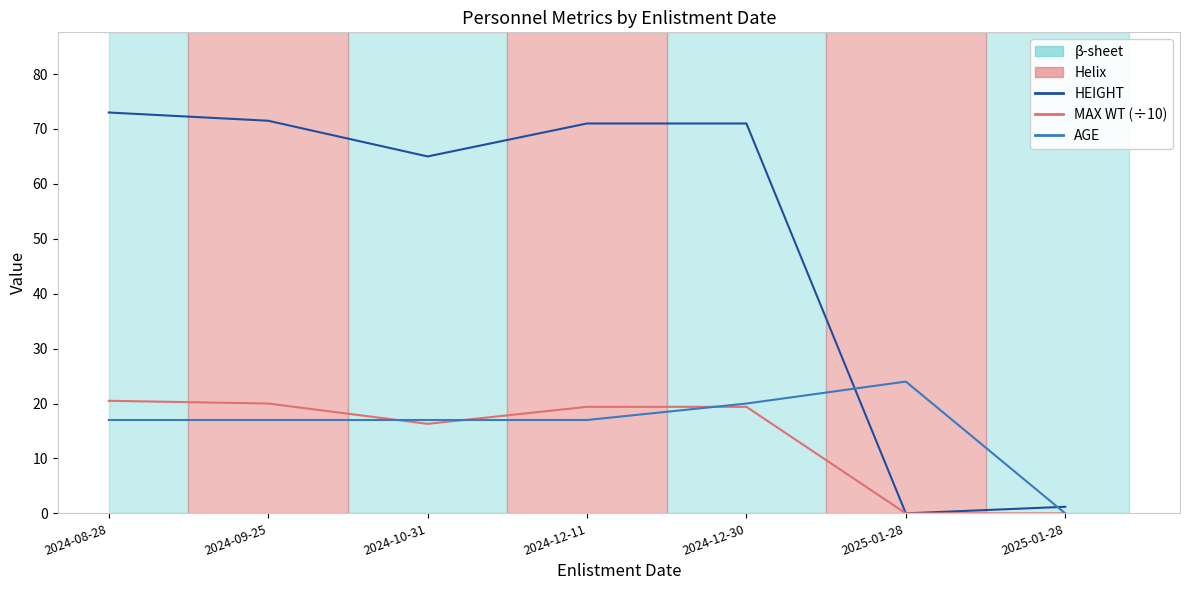

Read the AGE value at 2024-10-31.

17.0